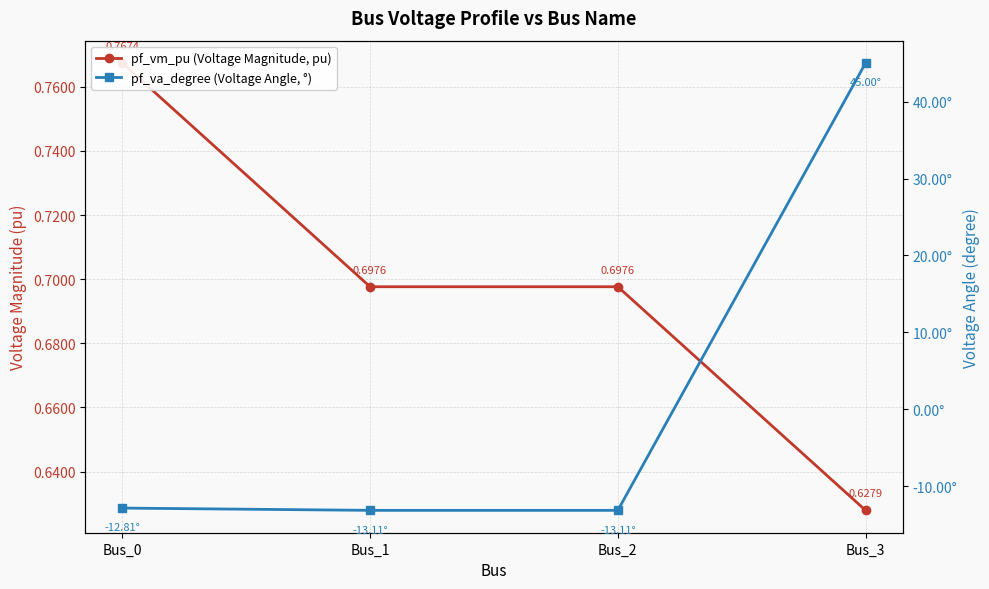

True or false: pf_vm_pu (Voltage Magnitude, pu) has more than 1 interior local peaks.

False